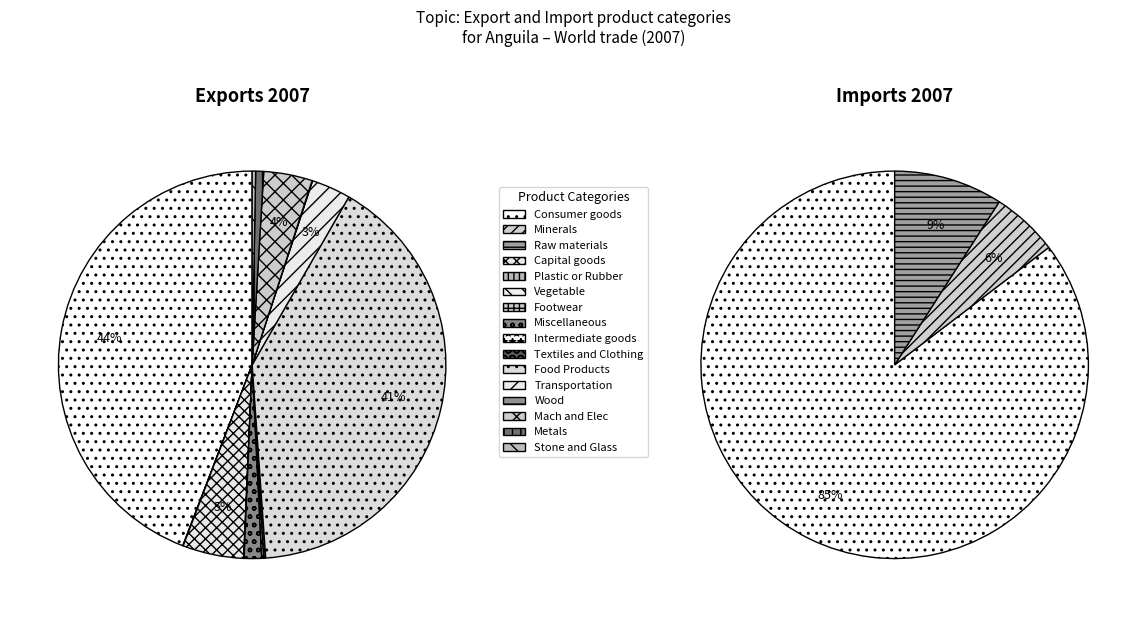

How many segments does this pie chart have?

16